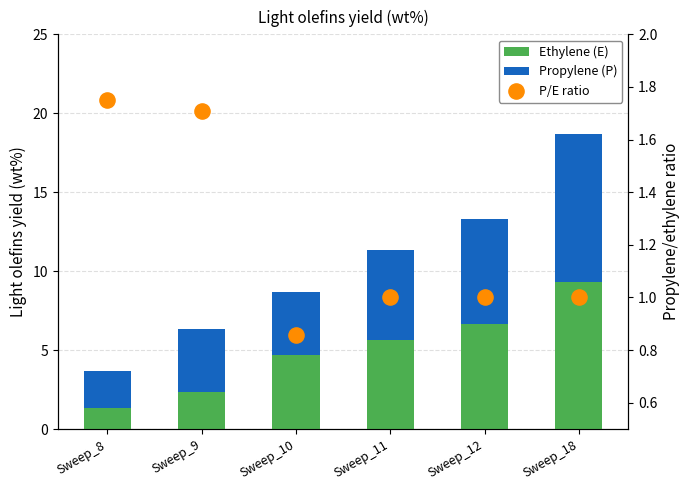

Which series reaches the minimum Y coordinate?

P/E ratio